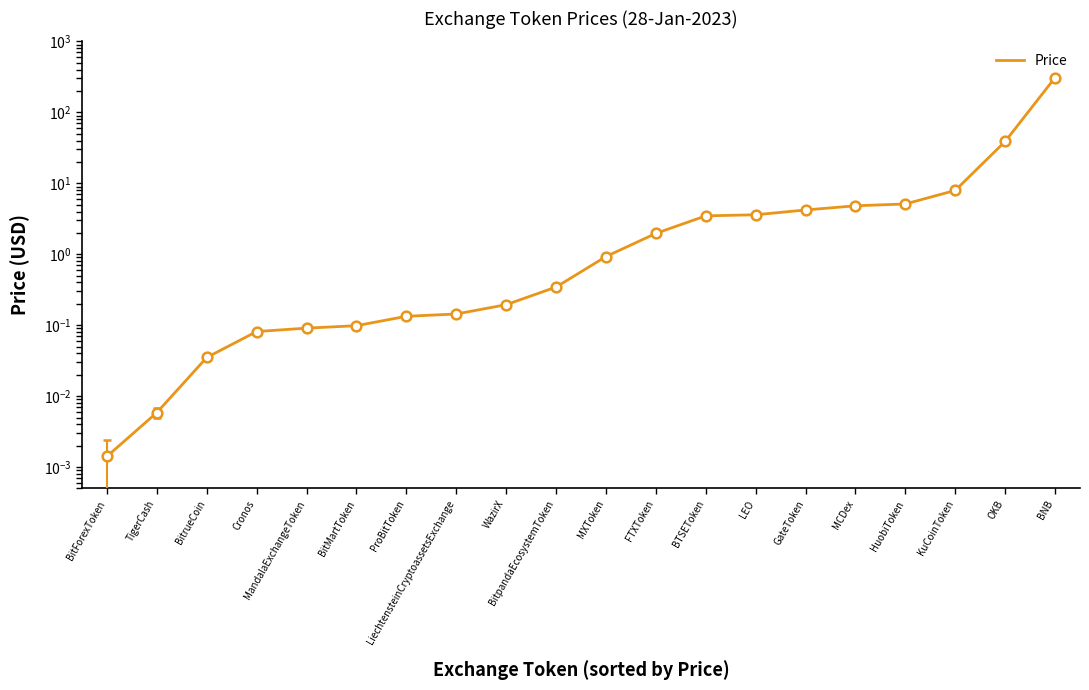

Reading left to right, list all the values displayed in this chart.

BitForexToken=0.0	TigerCash=0.0	BitrueCoin=0.0	Cronos=0.1	MandalaExchangeToken=0.1	BitMartToken=0.1	ProBitToken=0.1	LiechtensteinCryptoassetsExchange=0.1	WazirX=0.2	BitpandaEcosystemToken=0.3	MXToken=0.9	FTXToken=2.0	BTSEToken=3.5	LEO=3.6	GateToken=4.2	MCDex=4.8	HuobiToken=5.1	KuCoinToken=7.9	OKB=38.9	BNB=308.3